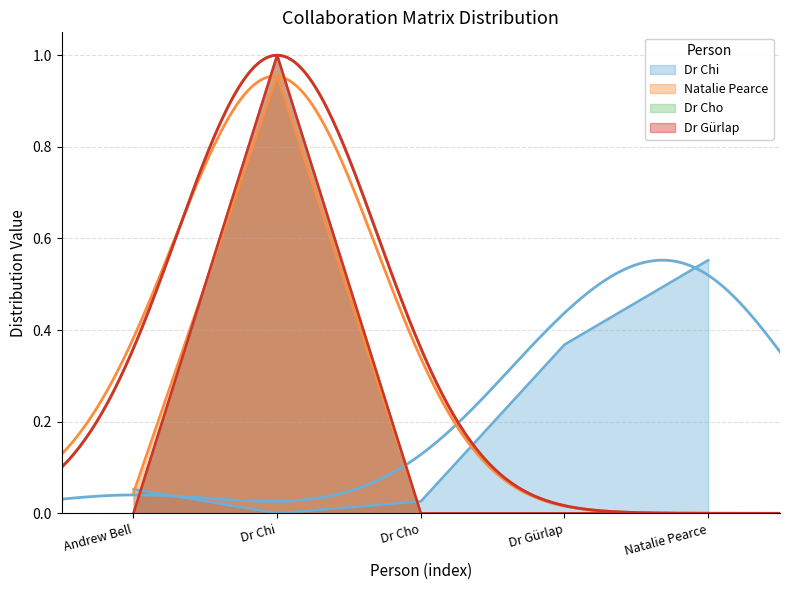

Reading left to right, extract all data points from this chart.

Dr Chi: 0.1	0.0	0.0	0.4	0.6
Natalie Pearce: 0.0	1.0	0.0	0.0	0.0
Dr Cho: 0.0	1.0	0.0	0.0	0.0
Dr Gürlap: 0.0	1.0	0.0	0.0	0.0